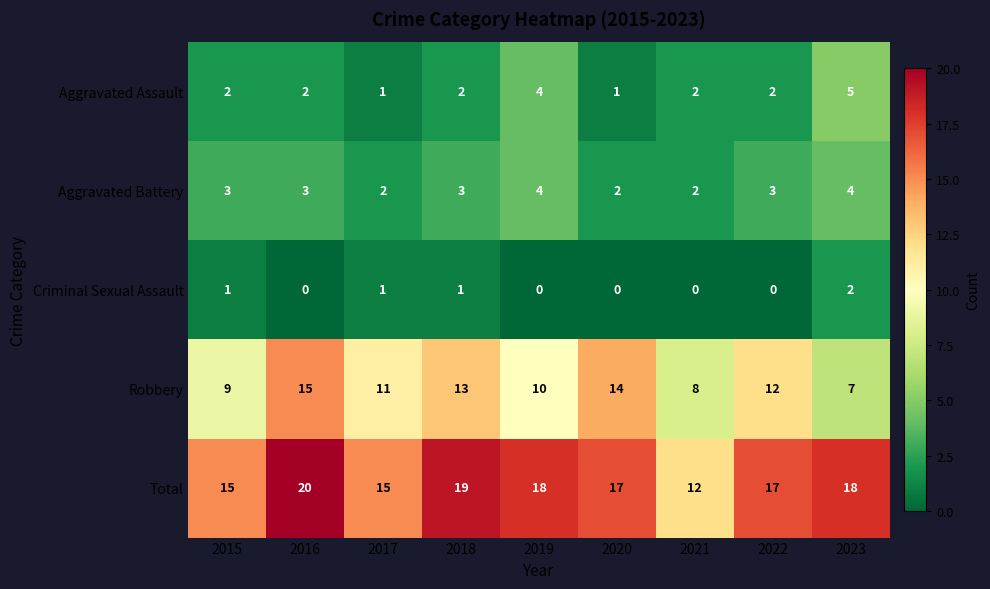

What is the greatest value displayed?

20